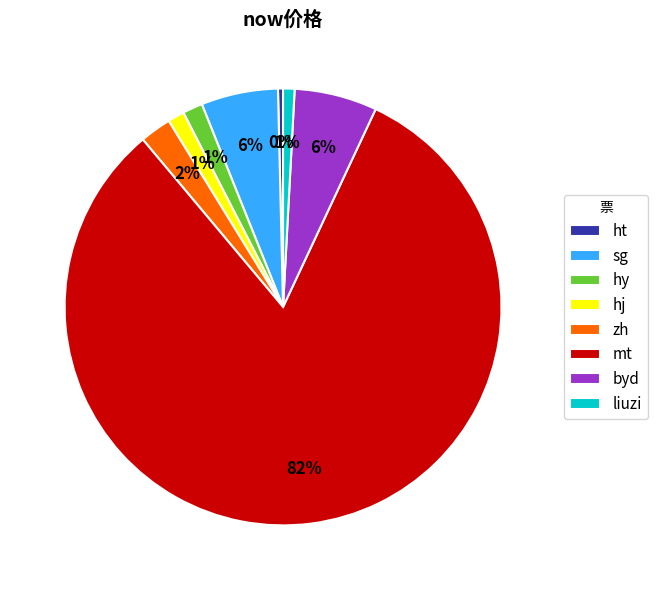

To the nearest percent, what percentage of the pie is sg?

6%